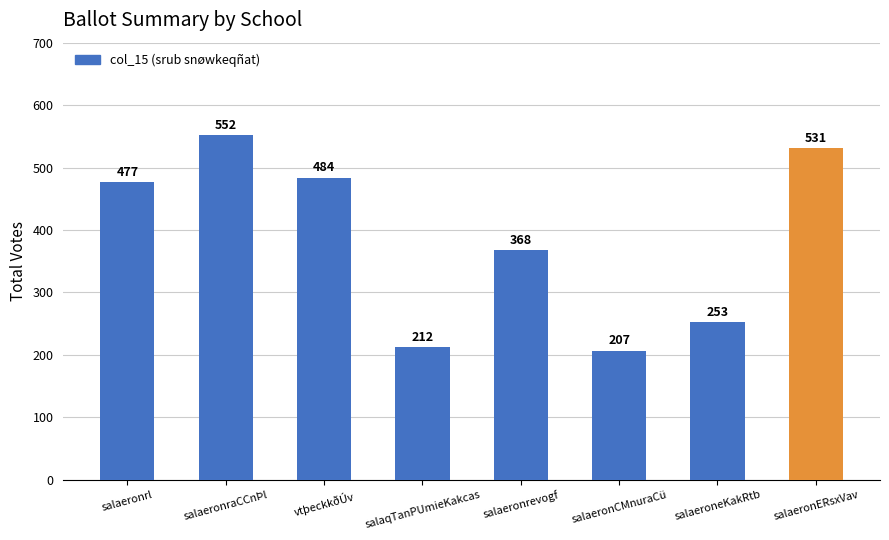

Reading left to right, extract all data points from this chart.

477	552	484	212	368	207	253	531